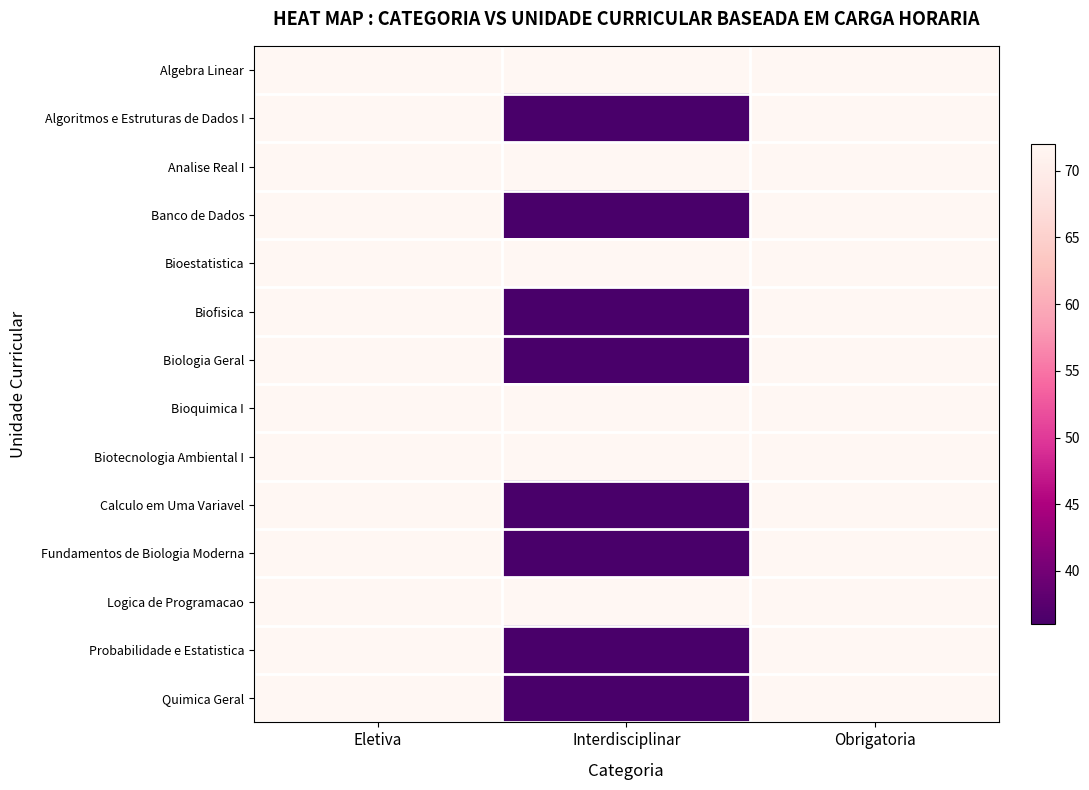

How many series are shown in this chart?

14